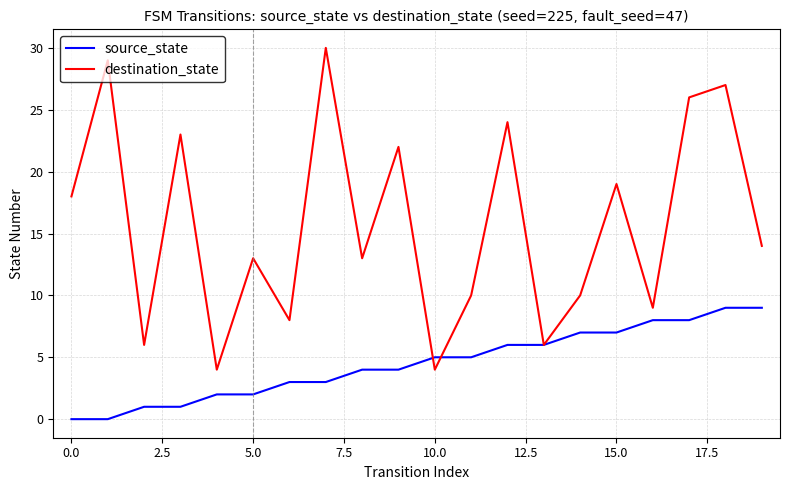

Is this an area chart (filled region under the line)?

No